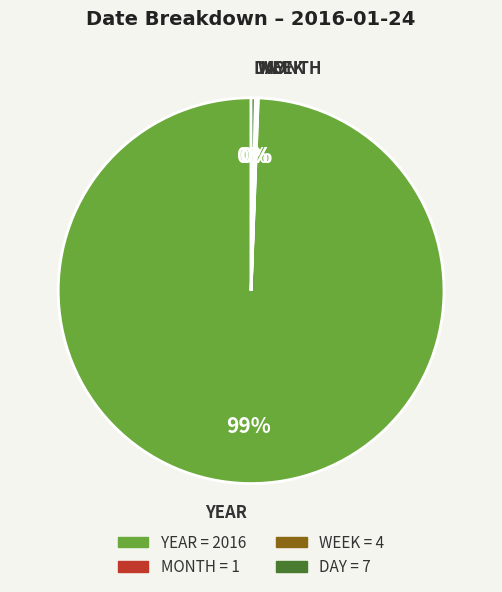

True or false: DAY accounts for 0% of the total.

True